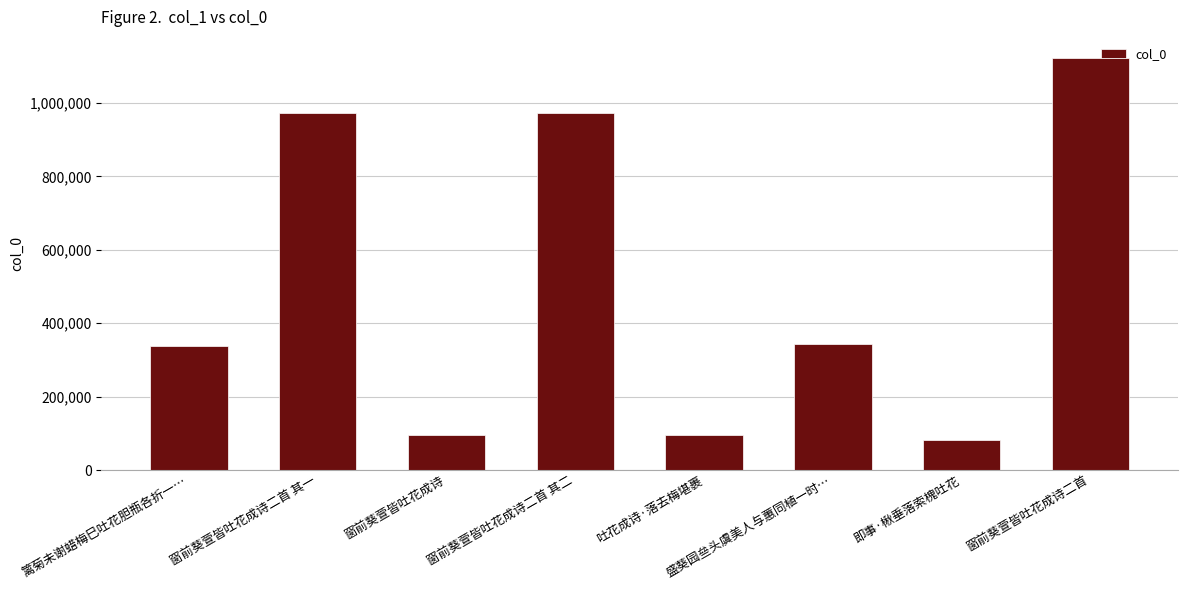

What is the sum of all values?

4027221